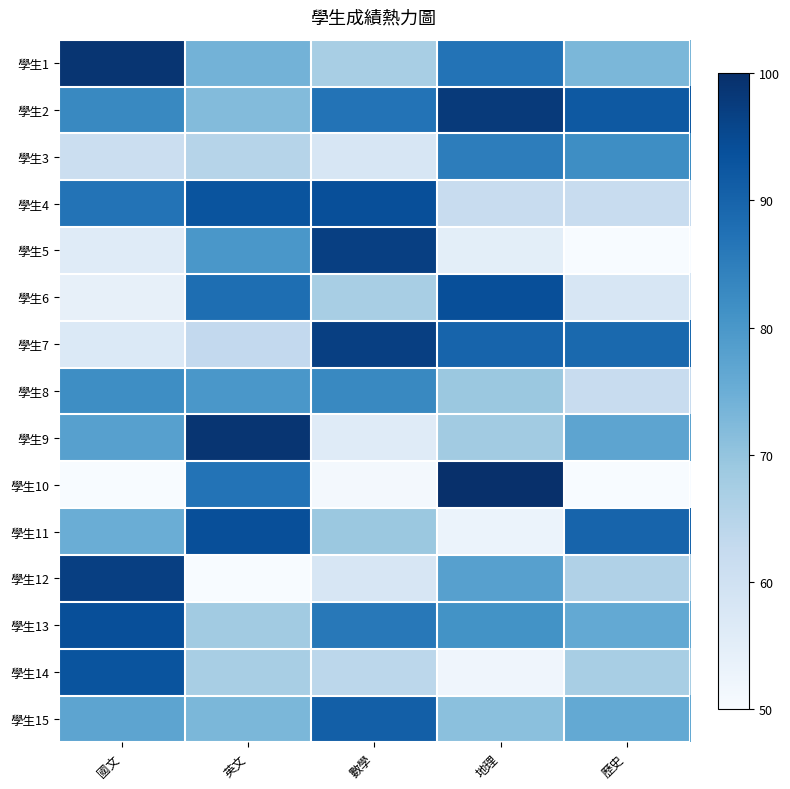

What is the difference between the highest and lowest values at 英文?

49